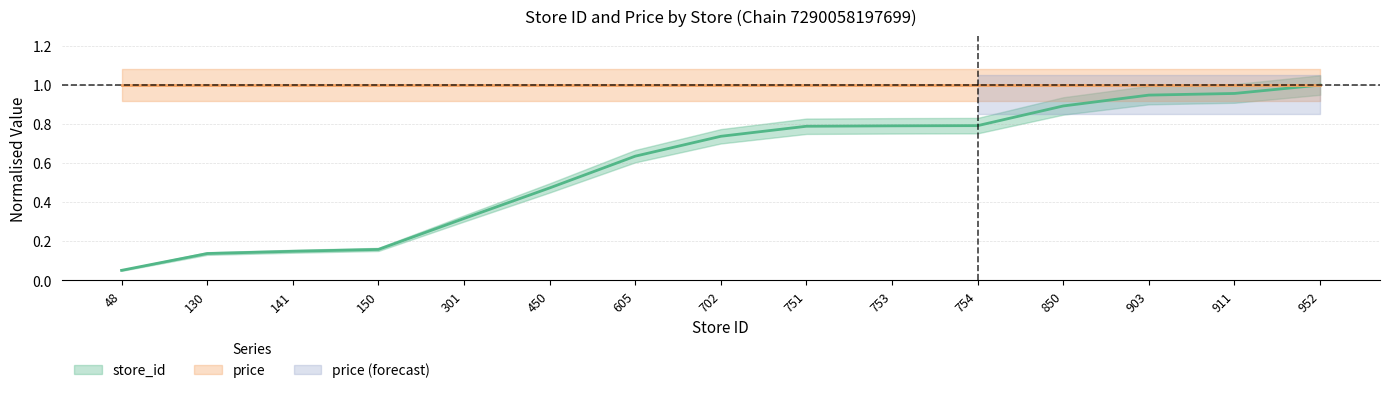

Rank the categories by value from highest to lowest.

952, 911, 903, 850, 754, 753, 751, 702, 605, 450, 301, 150, 141, 130, 48